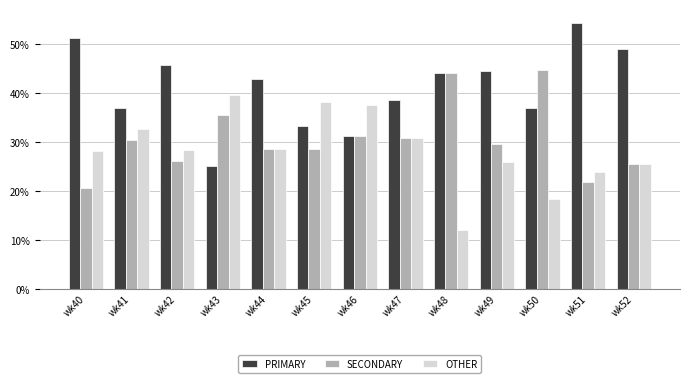

What value does the PRIMARY series have at wk42?

45.7